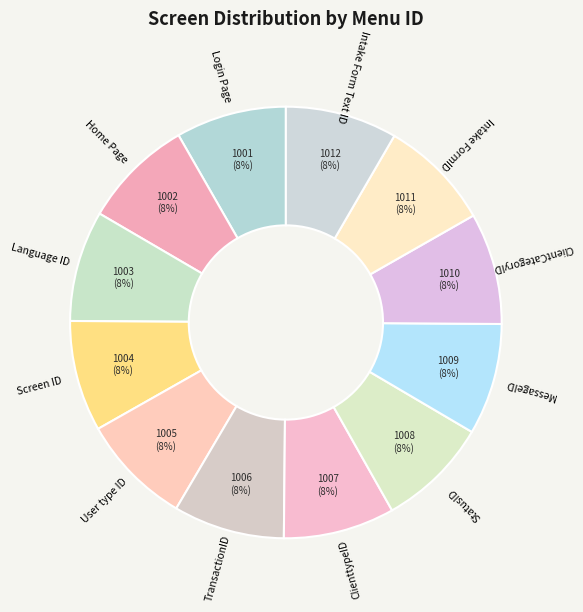

Does Home Page account for over 50% of the chart?

No